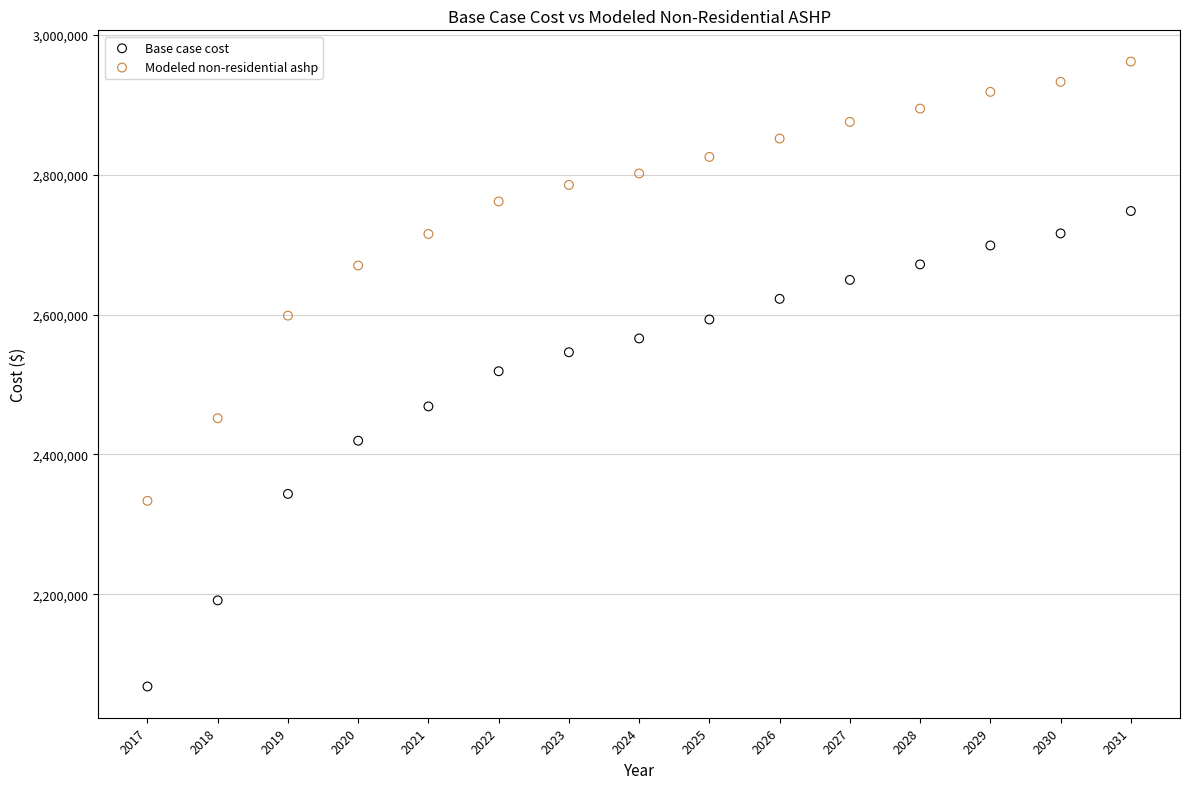

Across all data points, what is the range of X values (max minus min)?

14.0